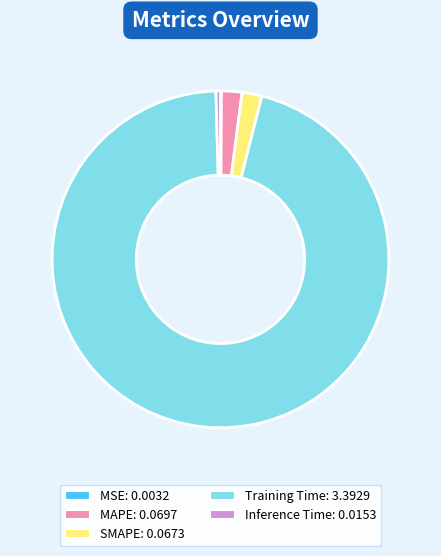

Which has a higher value, Training Time or MAPE?

Training Time